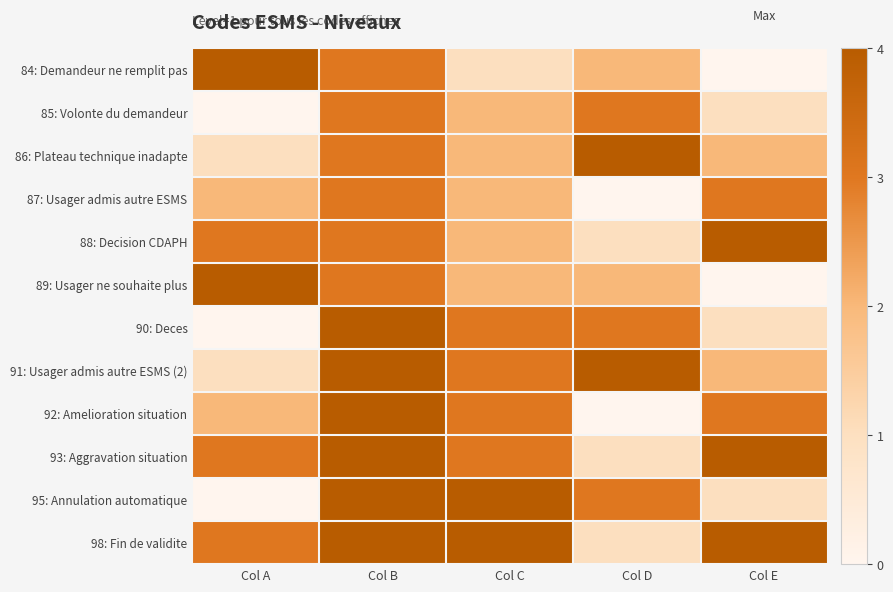

Between Col E and Col B, which is larger?

Col B